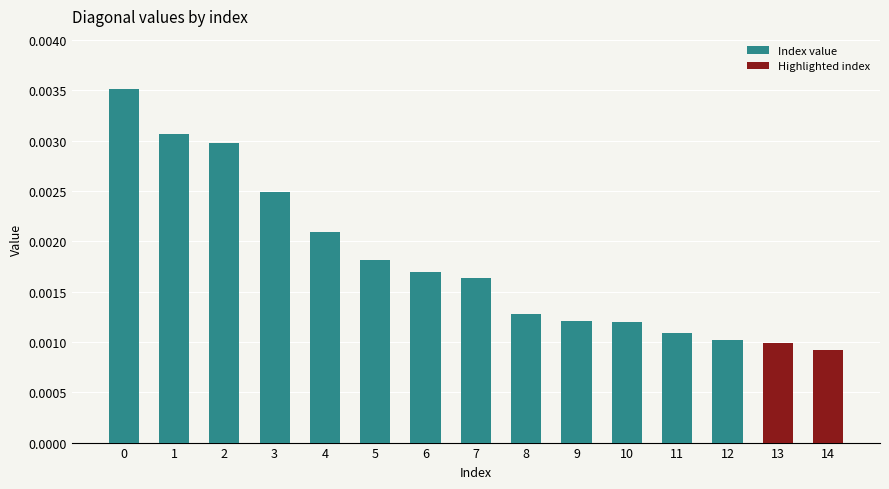

Are the bars horizontal?

No